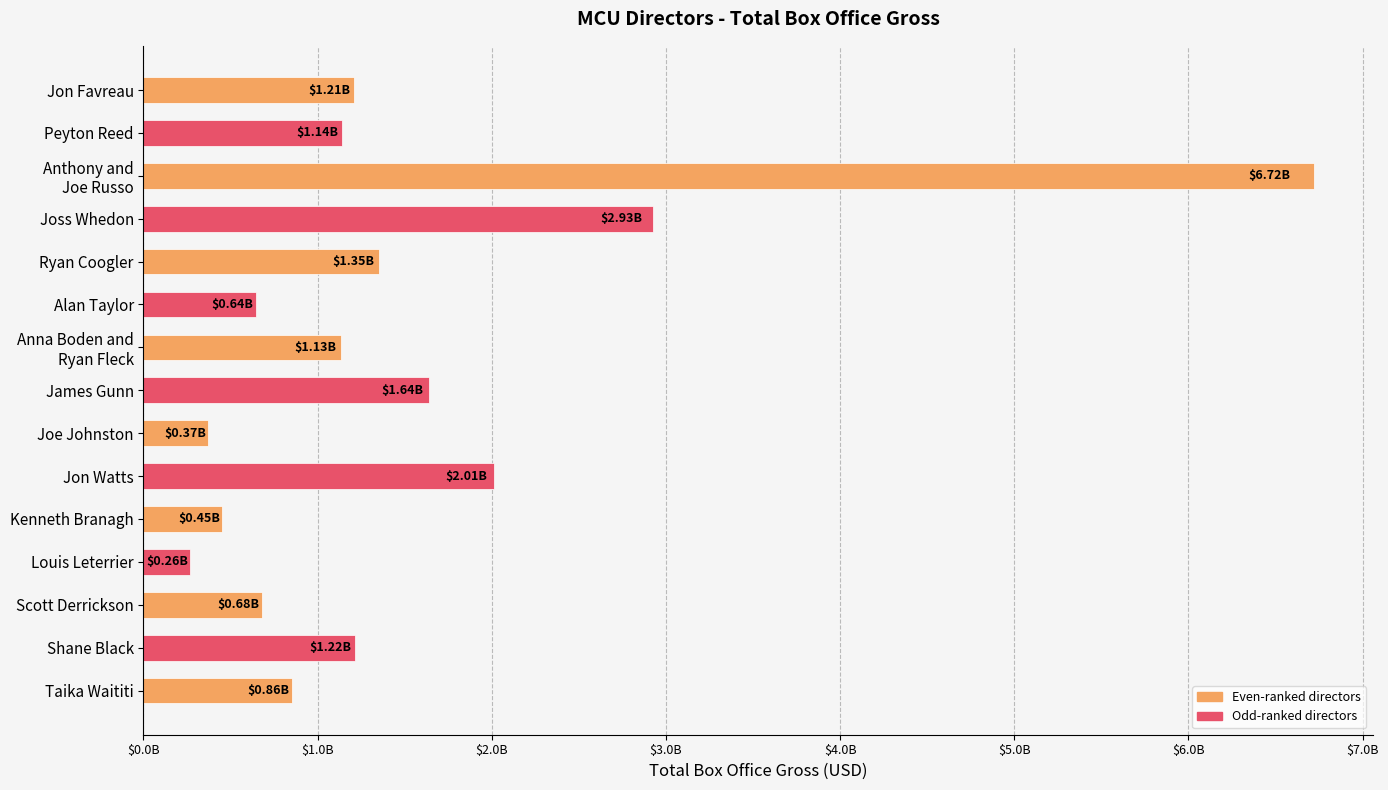

Are the bars horizontal?

Yes